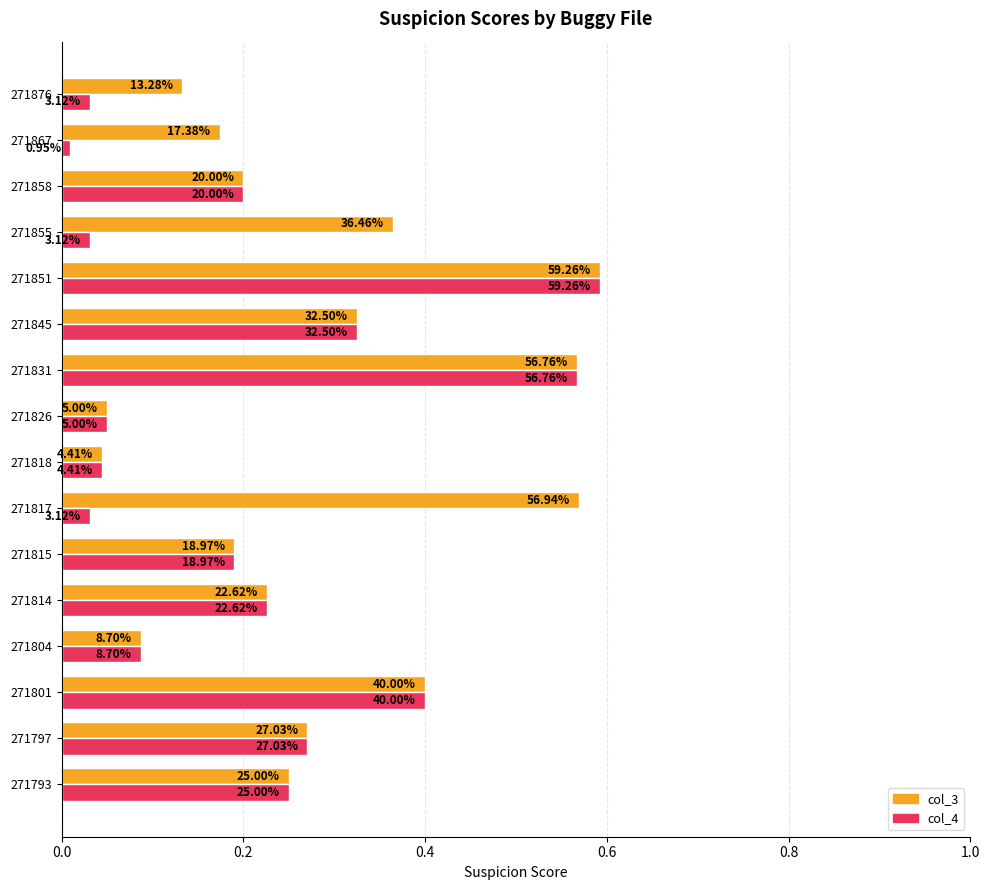

How many categories are shown in the chart?

16